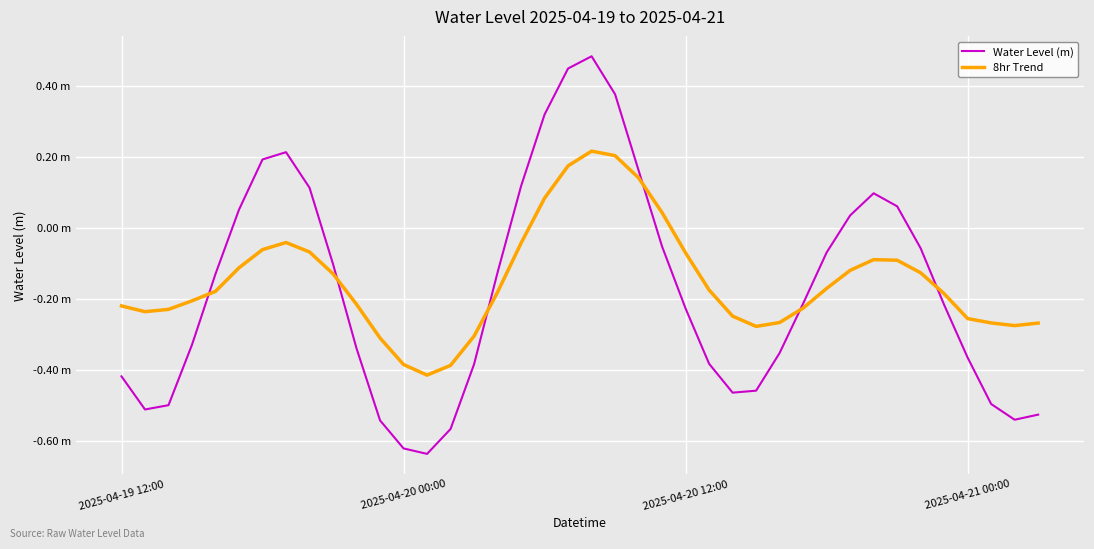

What is the difference between the maximum and minimum values in the 8hr Trend series?

0.6